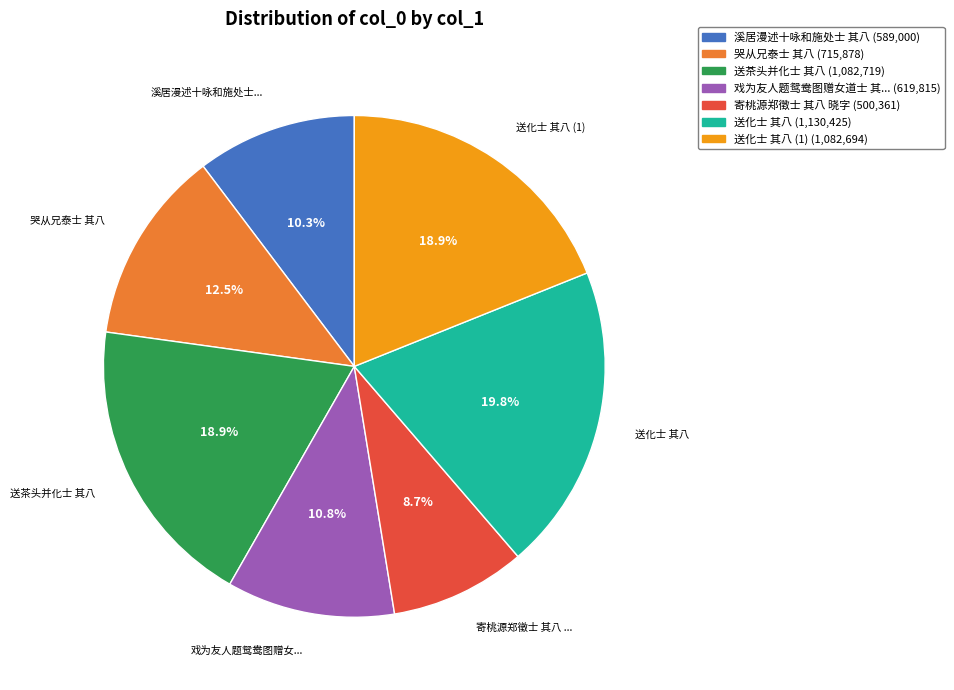

Is there any slice that represents more than half of the pie?

No